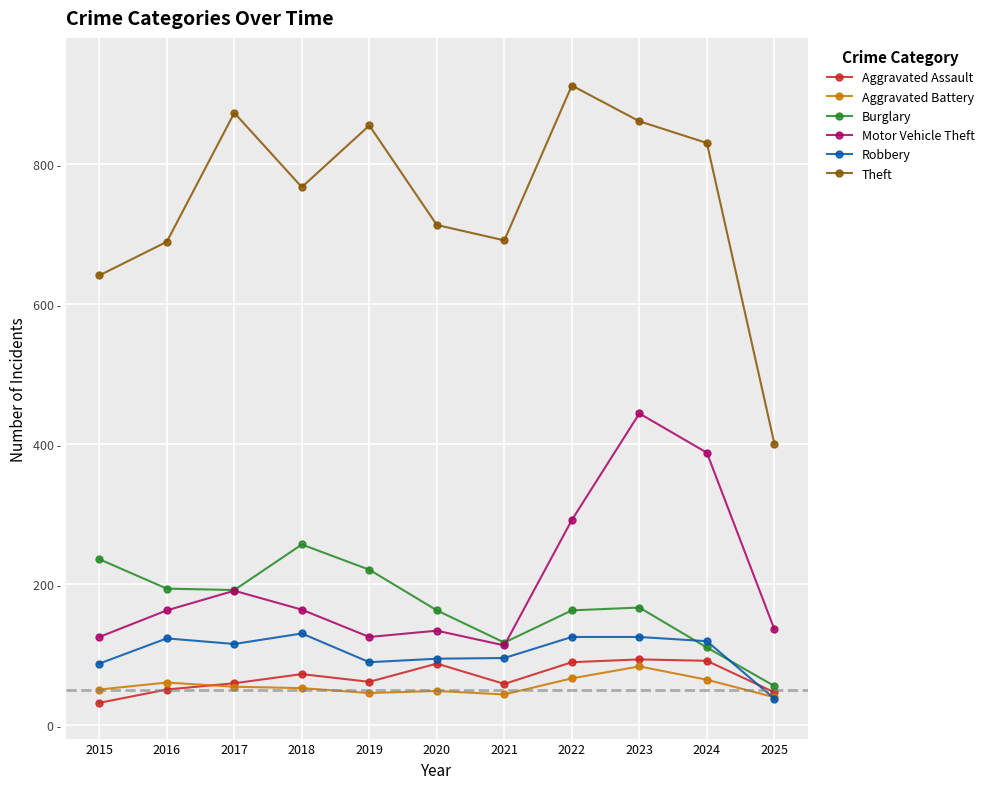

Does the chart have visible grid lines?

Yes